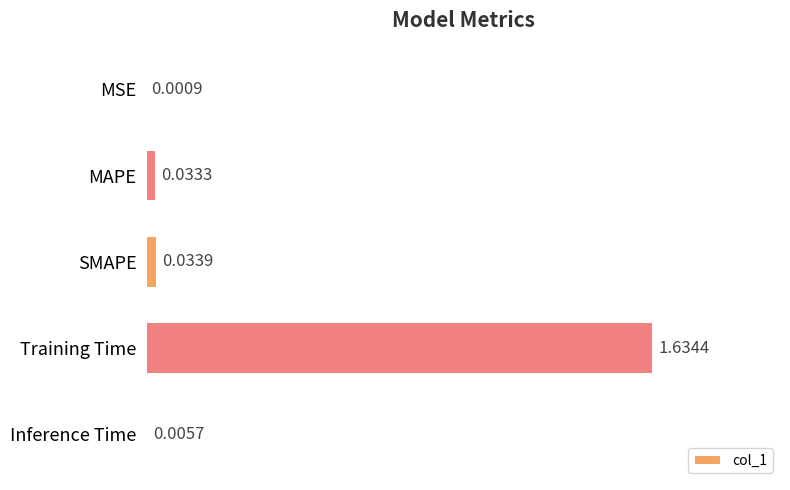

What is the change in value from MSE to Training Time?

+1.6